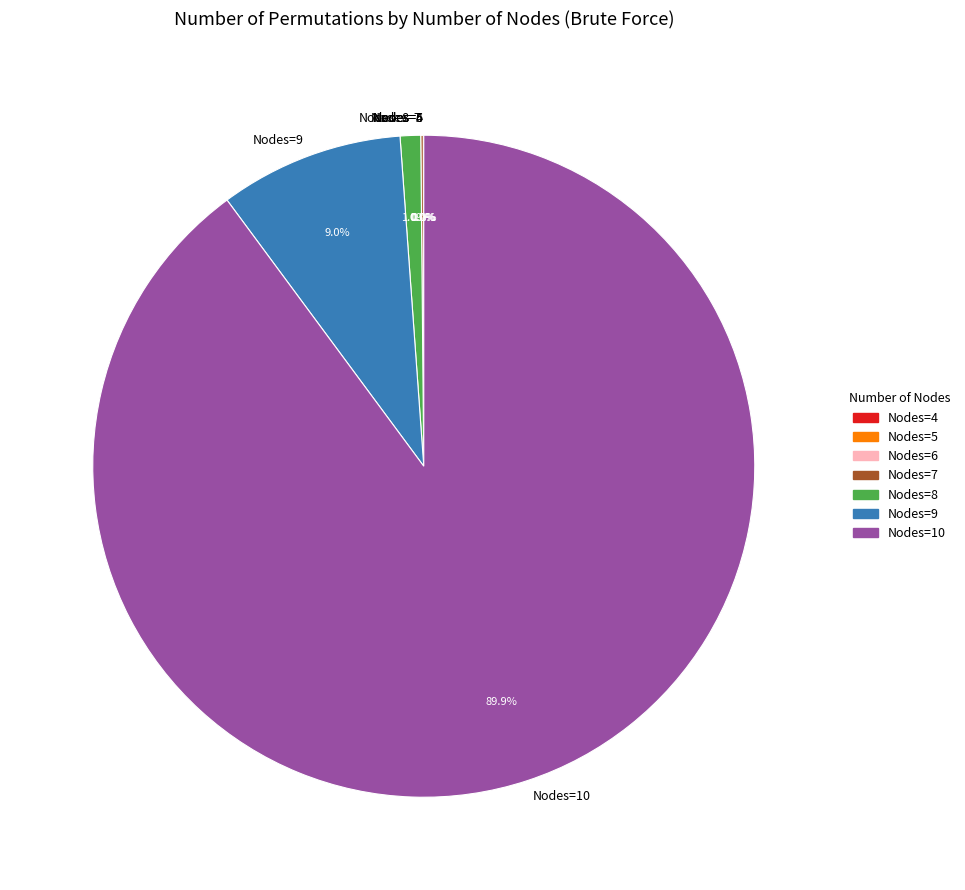

Which slice is the largest?

Nodes=10